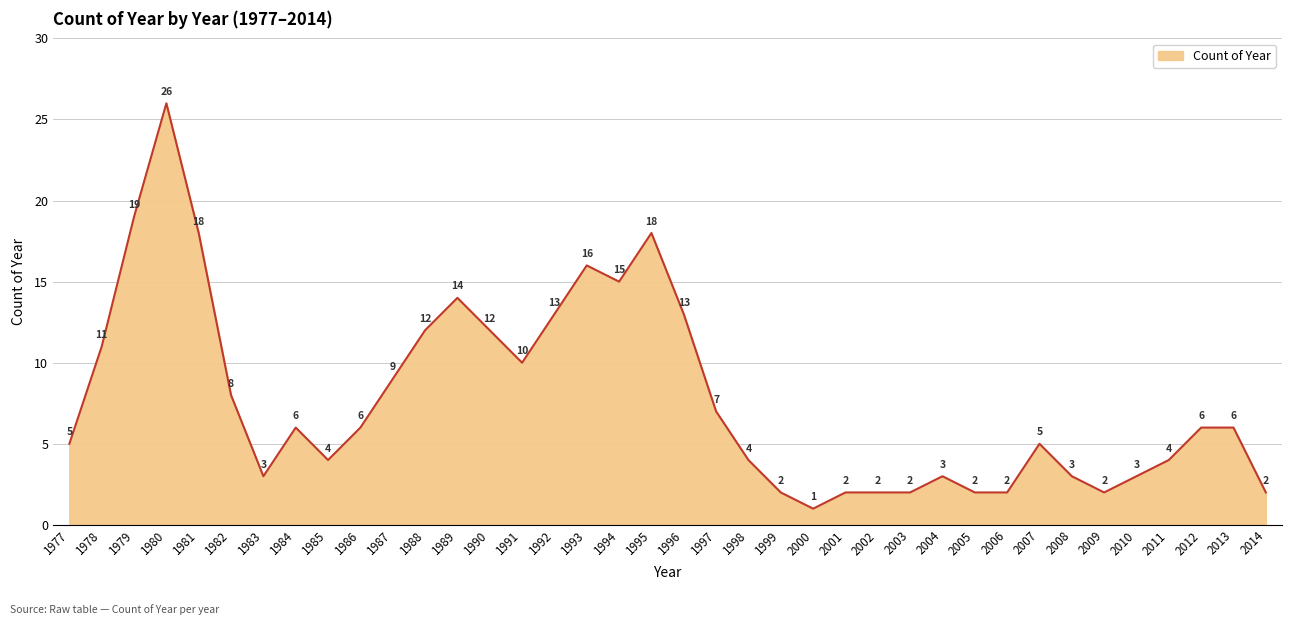

What is the sum of the values at 1984 and 2011?

10